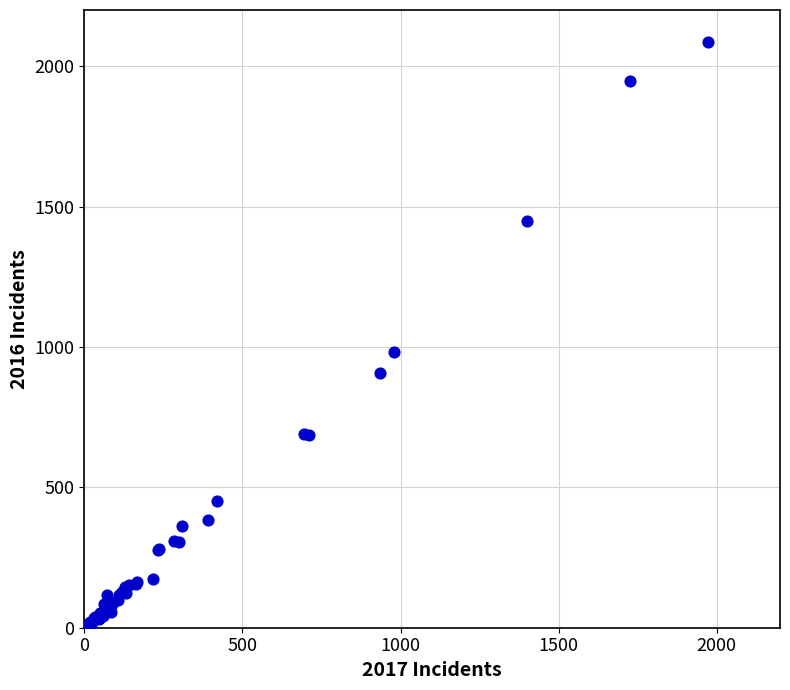

What Y value in the scatter plot is closest to 1048?

983